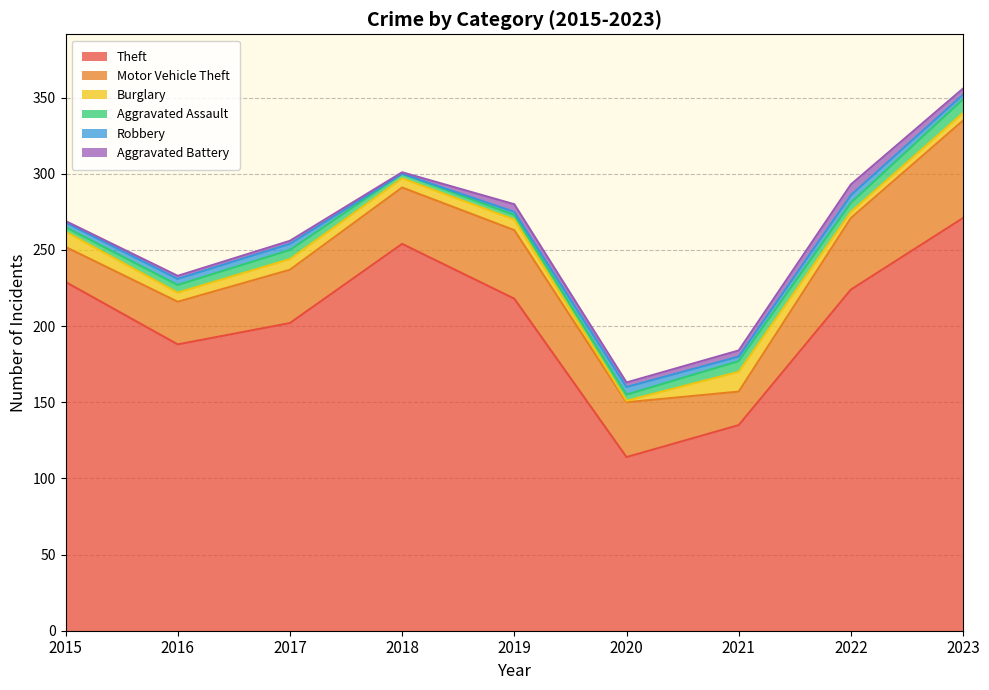

How many series are shown in this chart?

6